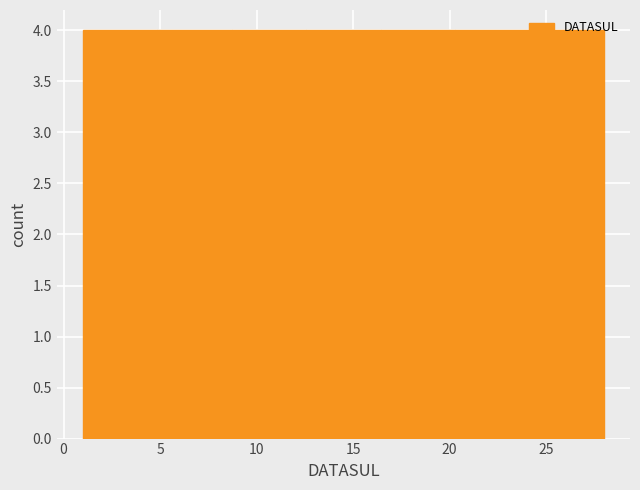

How tall is the bar that spans 8.5 to 12.5 on the x-axis? Neither the bar edges nor the heights are printed on the chart, so give them approximately, as read against the axes.

4